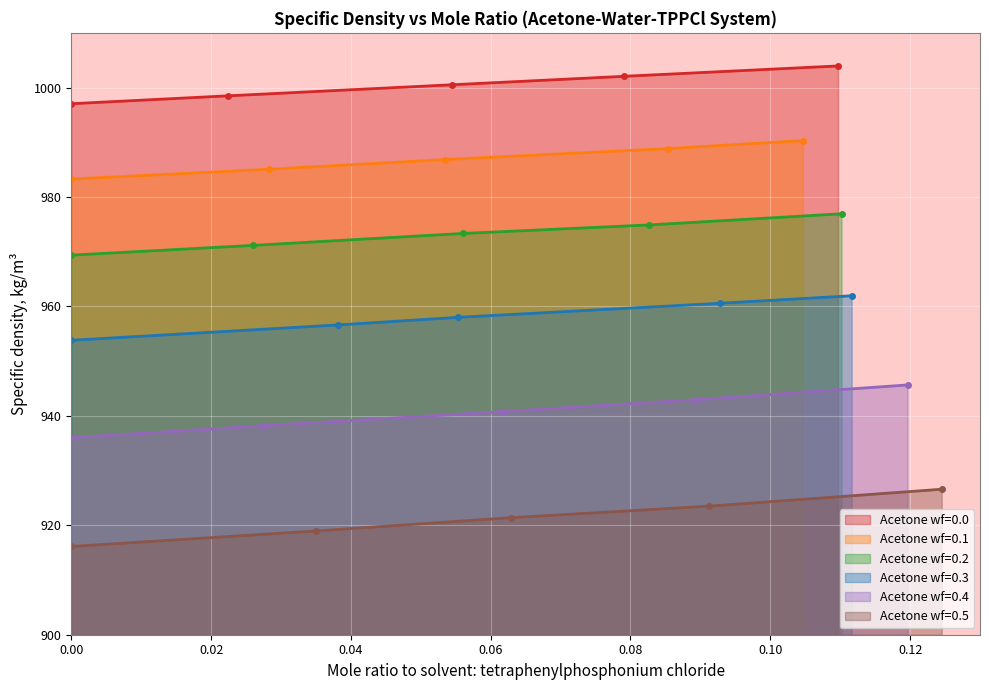

What is the value of the Acetone wf=0.0 point at the 2nd from the left?

998.5